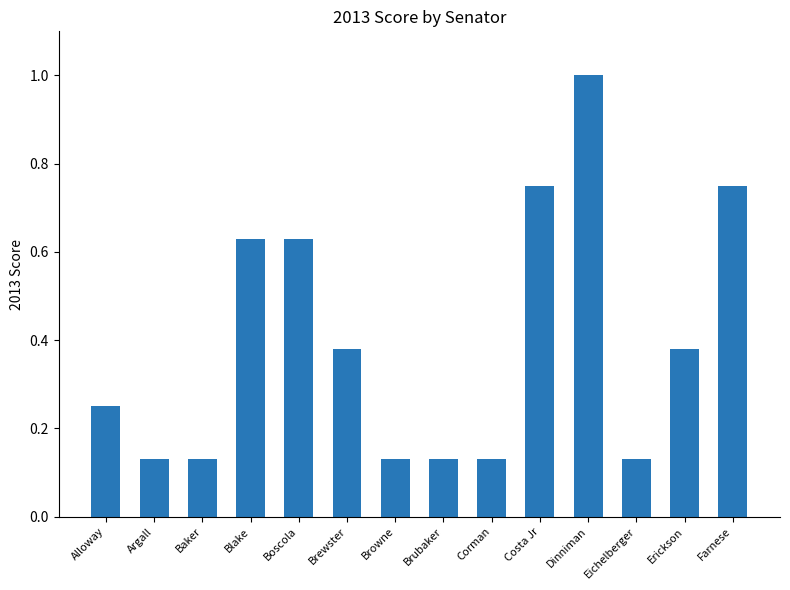

True or false: the data shows 0.0 at Corman.

False